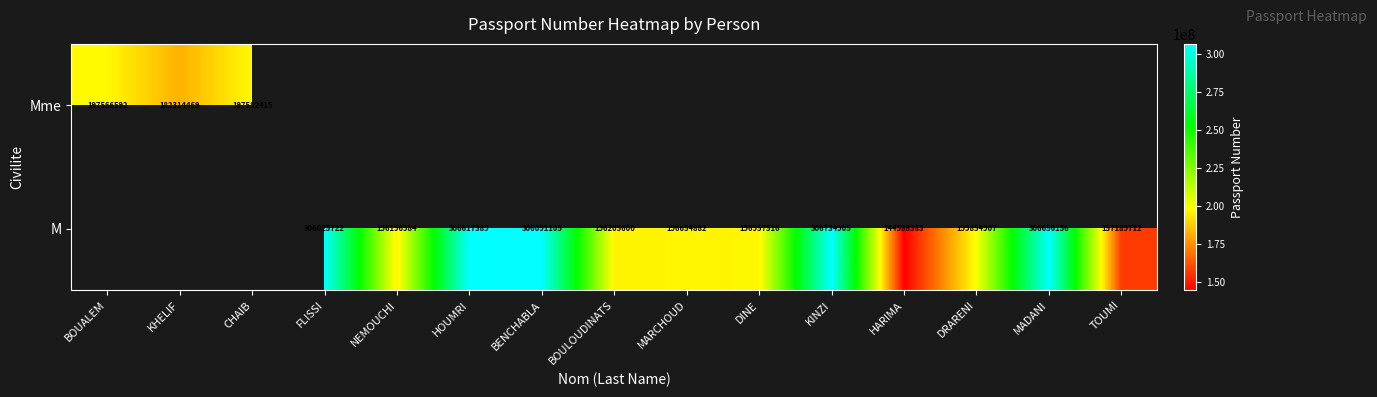

The value of M at DRARENI is 93046627. True or false?

False